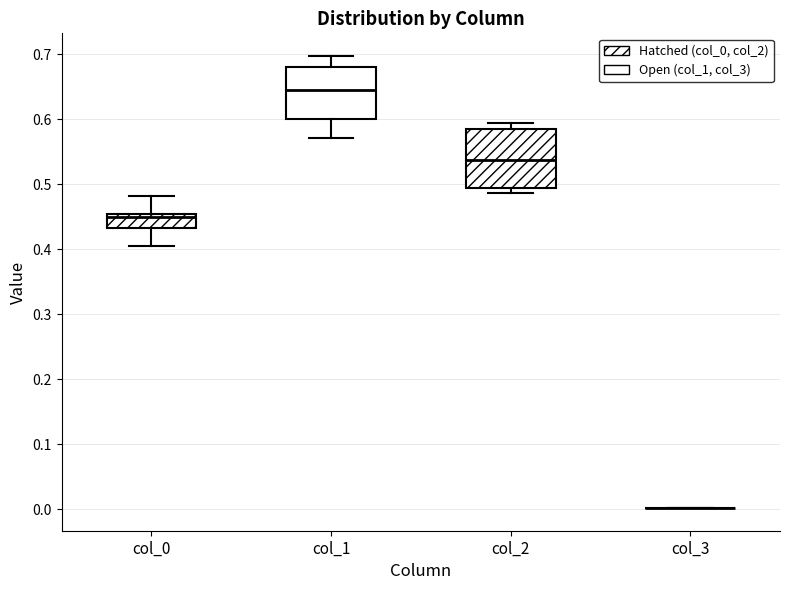

Reading left to right, transcribe this box plot: for each box, give where its median line is, the range the box spans, and where its two whiskers end, as read against the y-axis. The values are not printed on the chart, so give them approximately, as read against the axis.

col_0: median 0.45 (just below the box's upper edge), box 0.43 to 0.45, whiskers 0.40 to 0.48
col_1: median 0.64, box 0.60 to 0.68, whiskers 0.57 to 0.70
col_2: median 0.54, box 0.49 to 0.58, whiskers 0.49 (just below the box's lower edge) to 0.59
col_3: box collapsed to a line at 0.00, whiskers 0.00 to 0.00